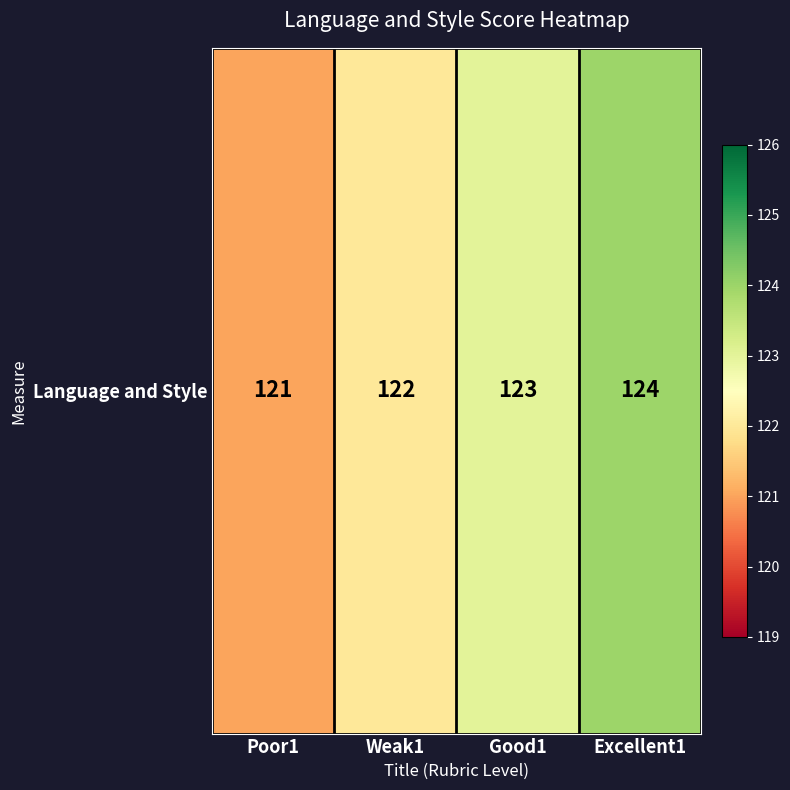

Between Weak1 and Poor1, which is larger?

Weak1